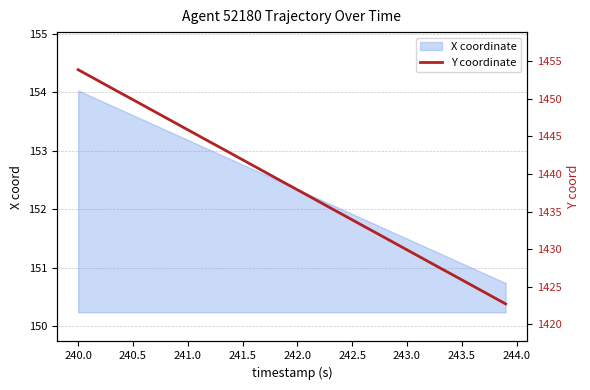

Count the number of values greater than 1438.

20